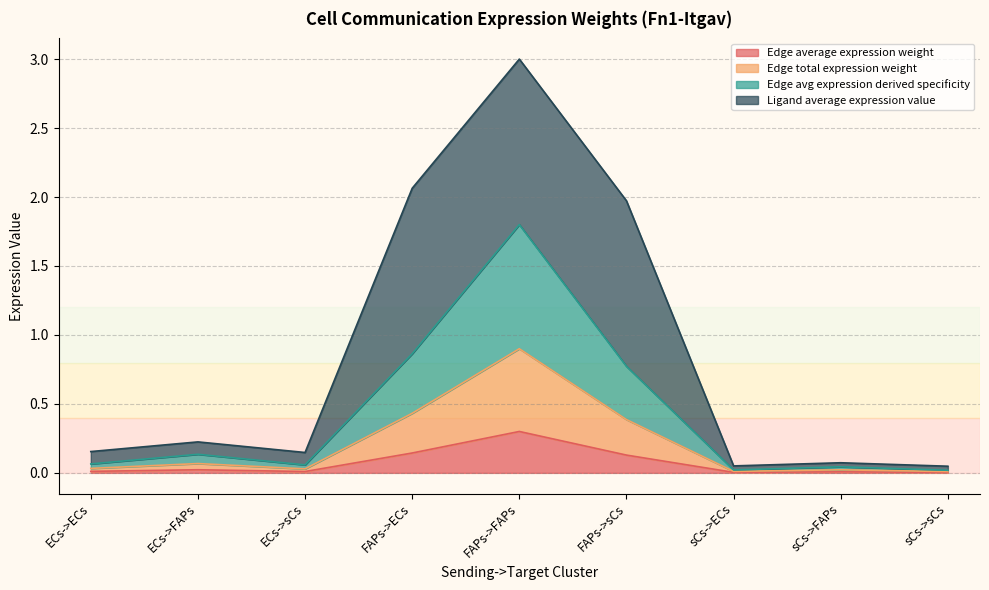

What is the value of the Edge avg expression derived specificity point at the 5th from the left?

1.8